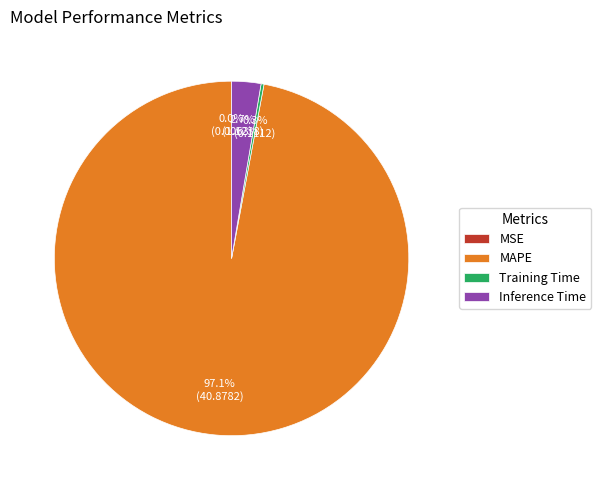

What is the largest slice in the pie chart?

MAPE